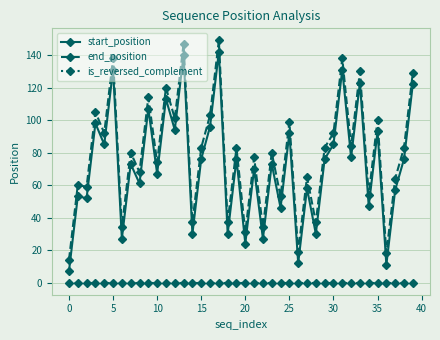

What is the greatest value displayed?

149